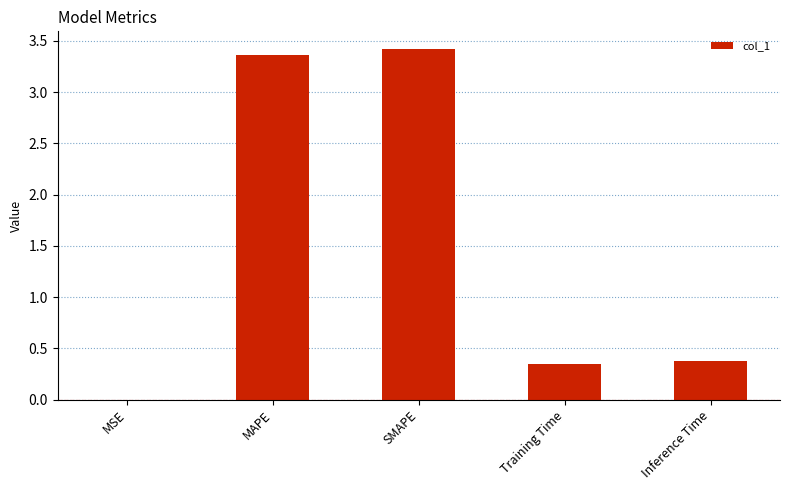

What is the change in value from MAPE to SMAPE?

+0.1